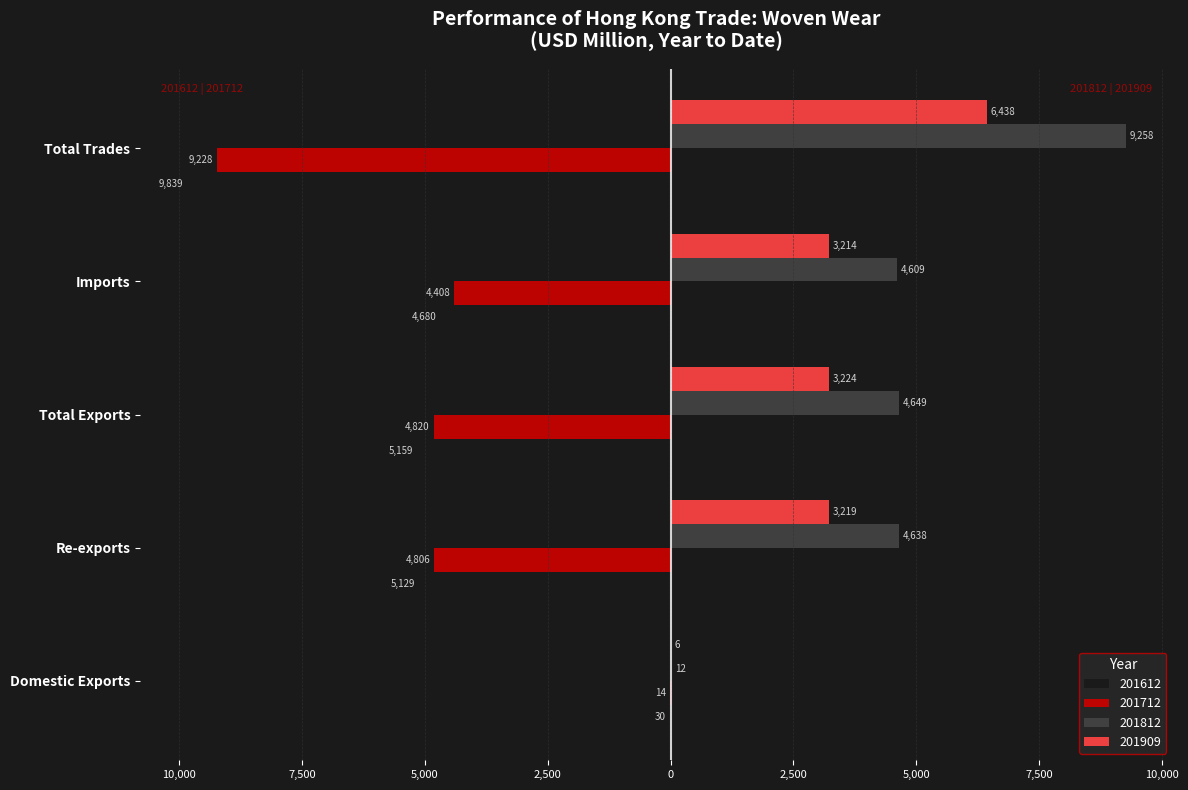

Where does the 201712 series first go above -4805?

Domestic Exports